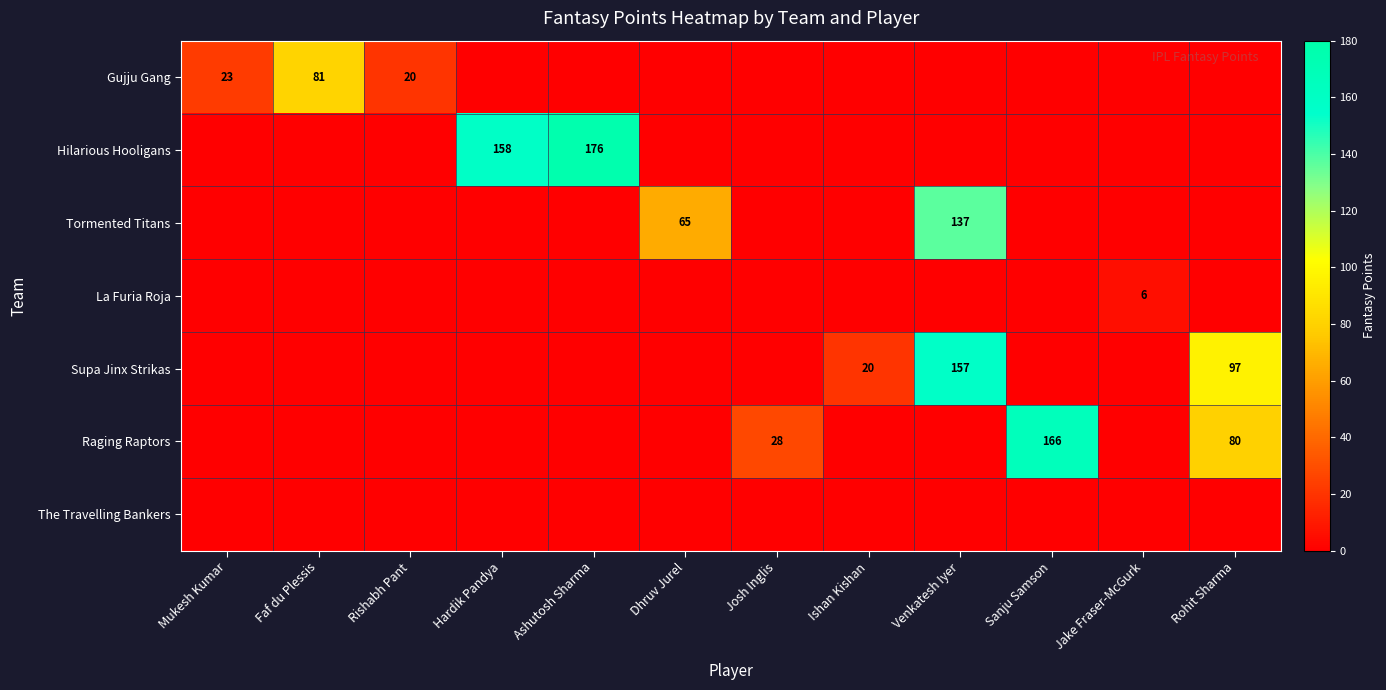

The Hilarious Hooligans series shows 158 at Hardik Pandya. True or false?

True